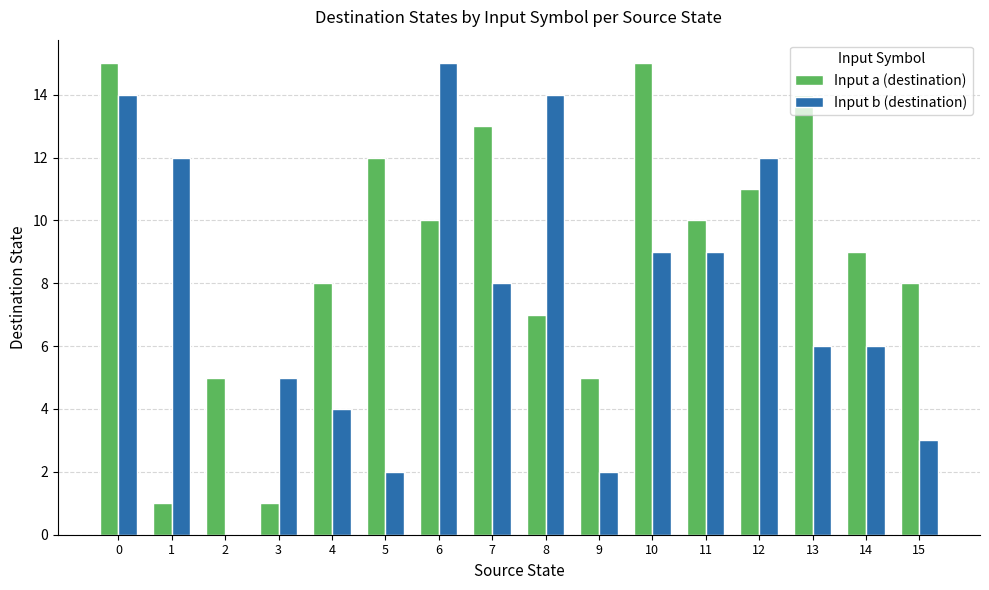

Are the bars horizontal?

No